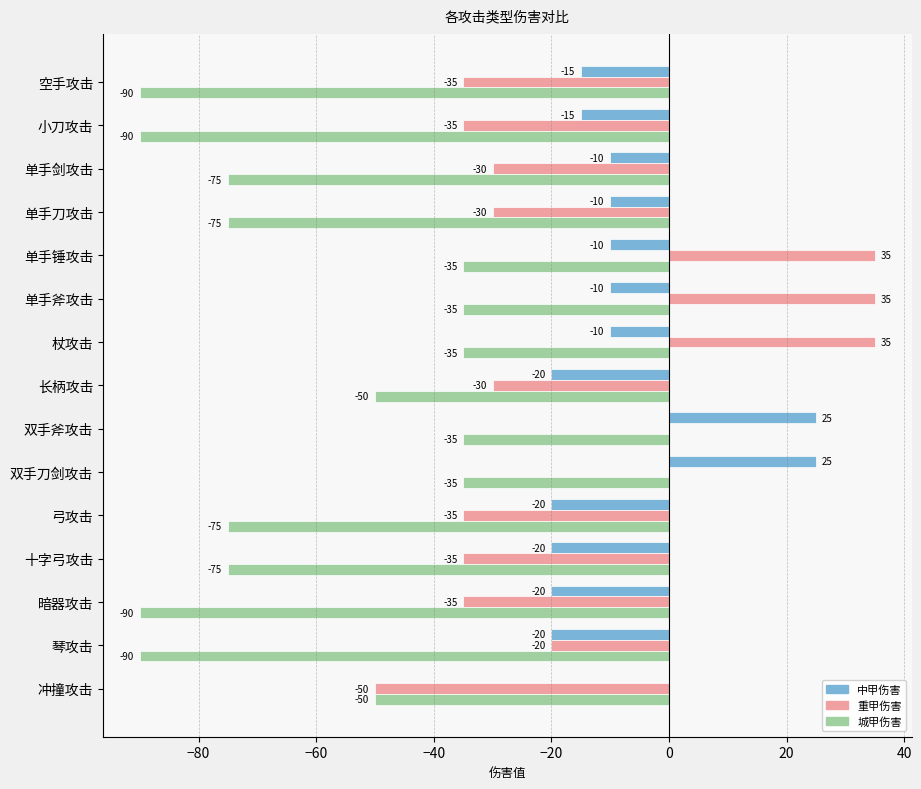

How many 中甲伤害 values are between -20 and -10?

12